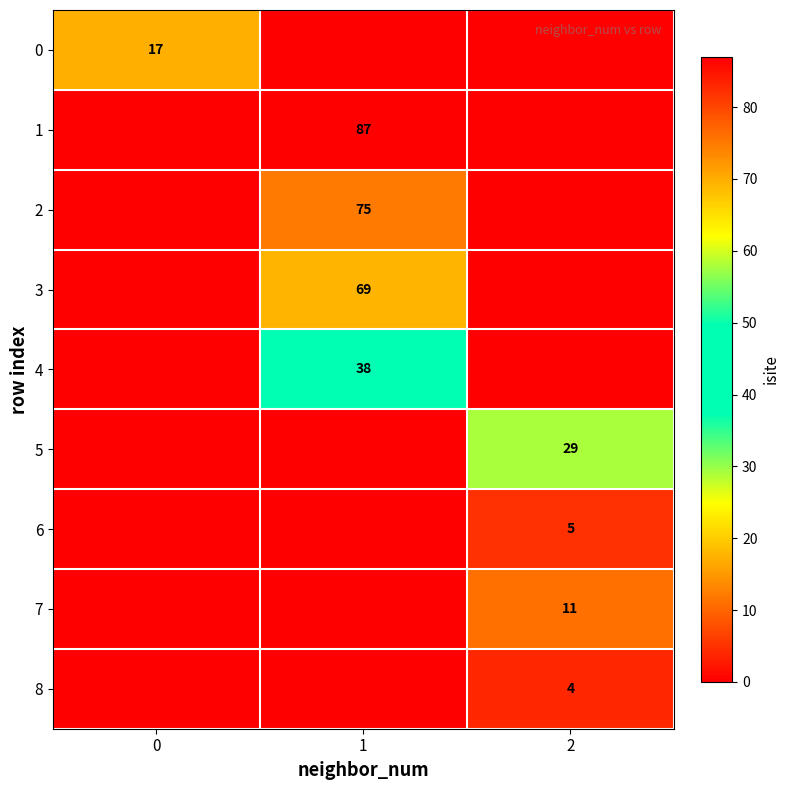

Is it true that 8 equals 4 at 2?

True